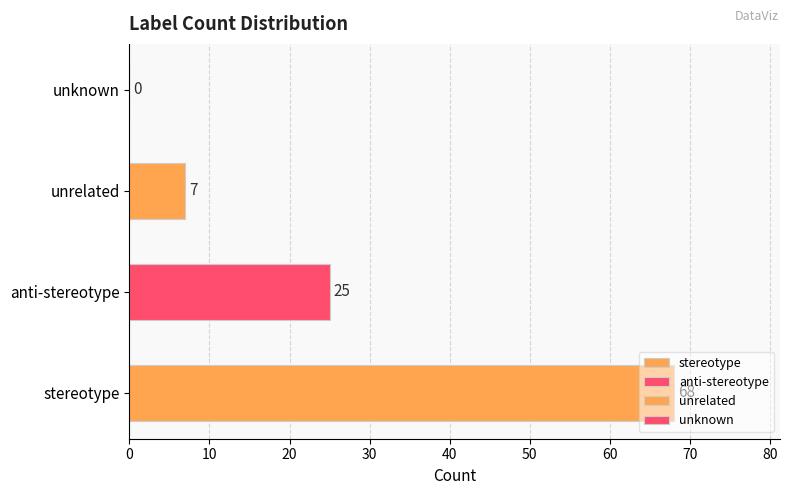

What is the change in value from anti-stereotype to unrelated?

-18